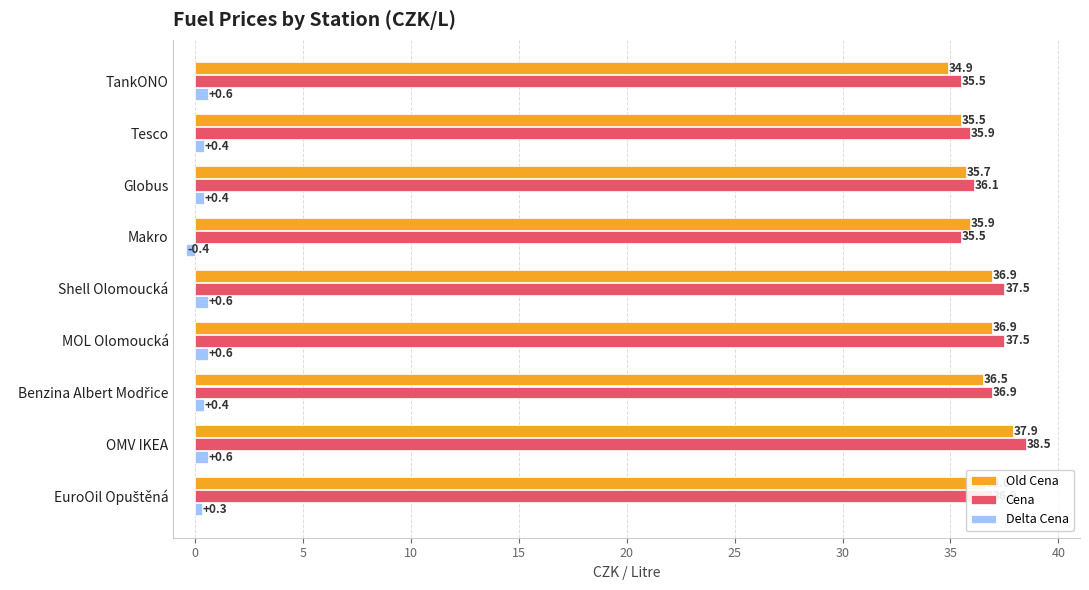

What is the difference between the highest and lowest values at Shell Olomoucká?

36.9